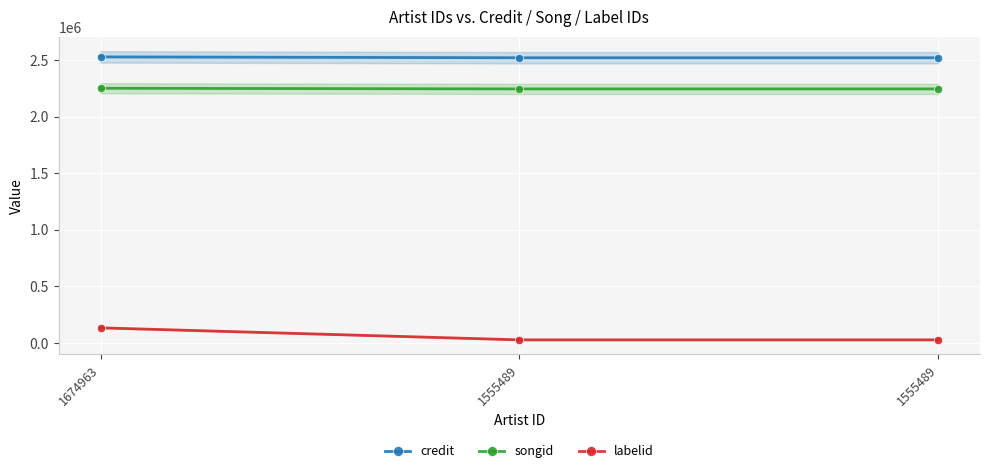

Between 1674963 and 1555489, which is larger?

1674963